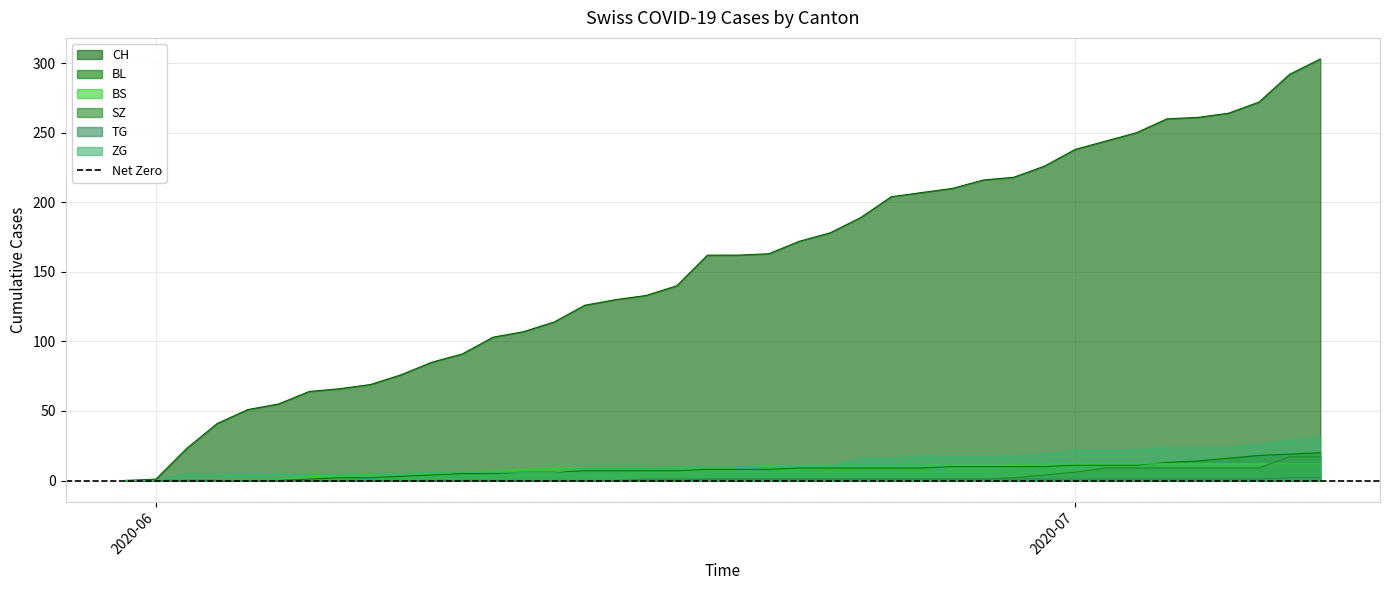

True or false: TG and SZ cross at least once.

False